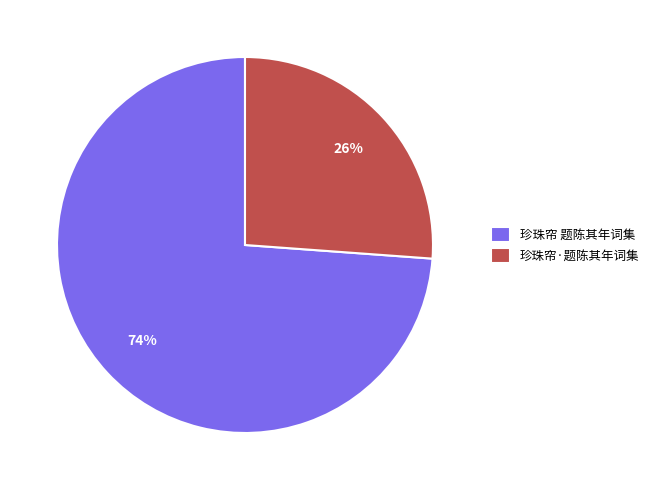

What percentage is the 珍珠帘·题陈其年词集 slice, to the nearest percent?

26%